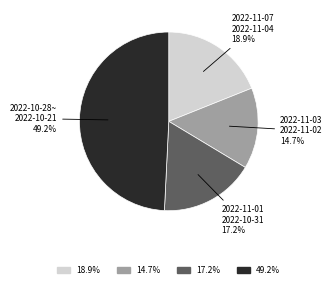

Does any single category account for the majority?

No